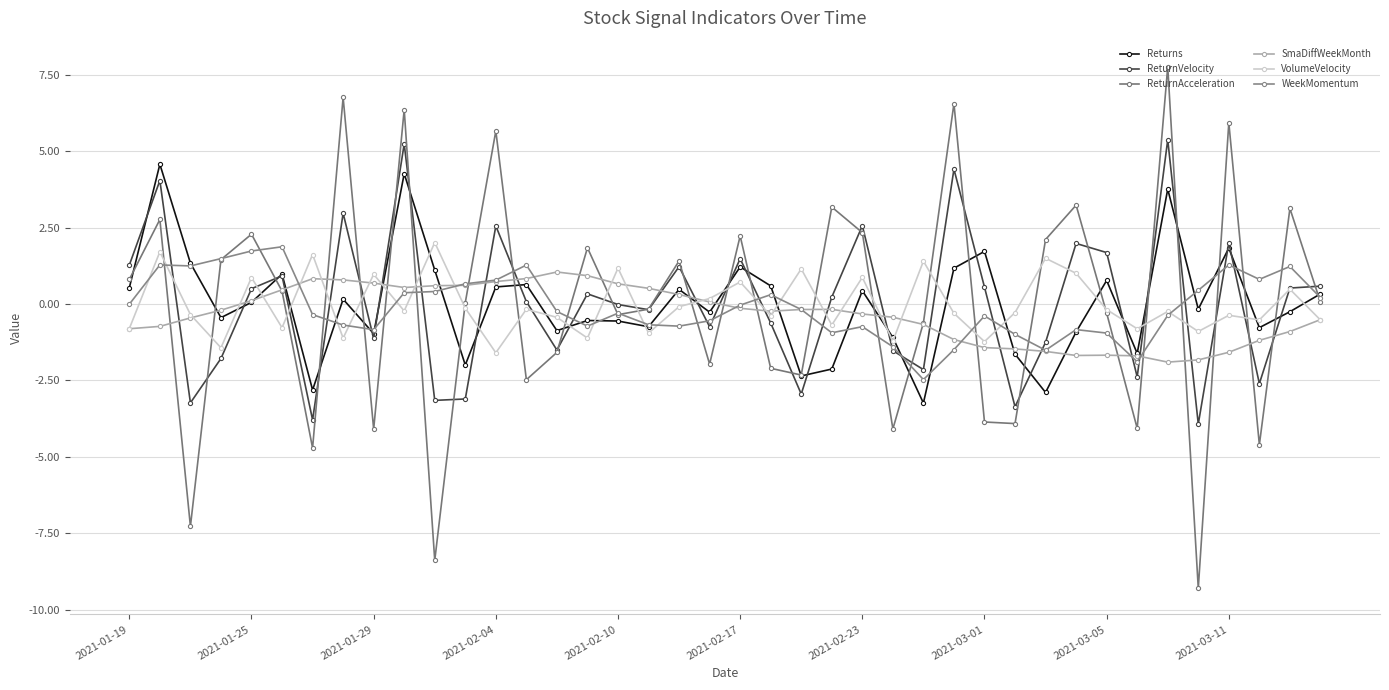

How many categories are shown in the chart?

40